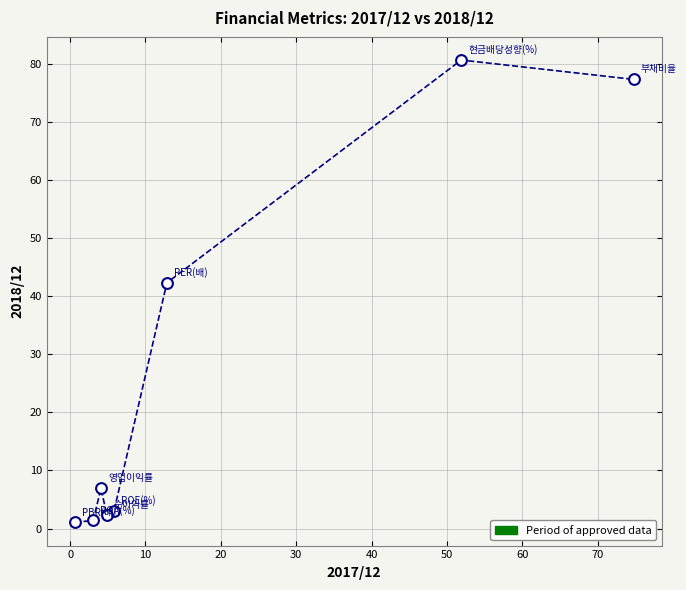

What Y value in the scatter plot is closest to 40?

42.3